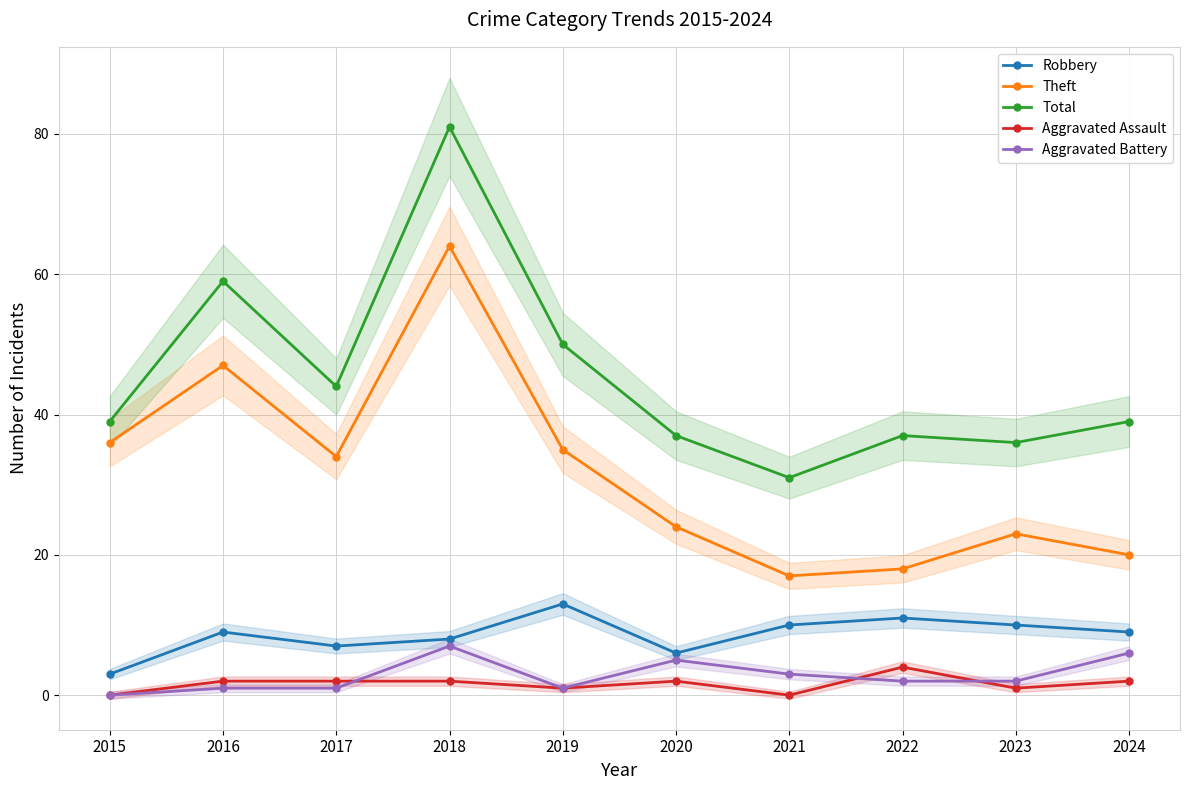

Is it true that Aggravated Assault equals 4 at 2022?

True